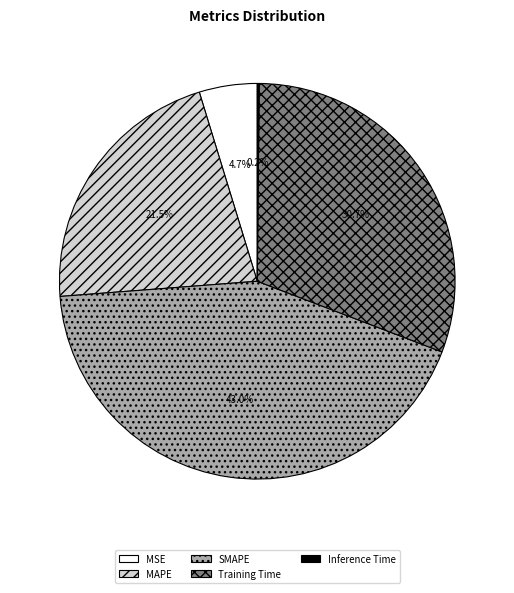

To the nearest percent, what is the difference between the MAPE and Training Time slice percentages?

9%